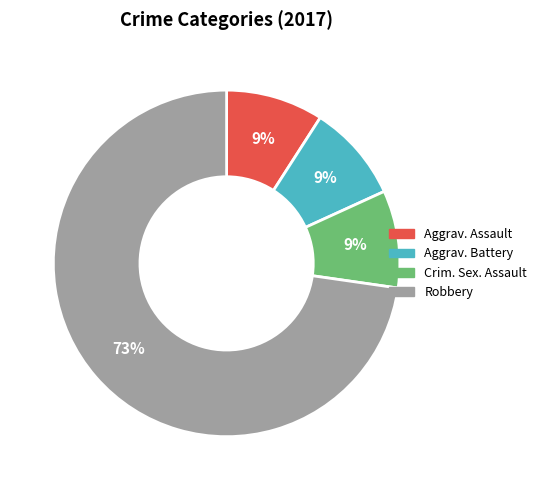

To the nearest percent, what is the difference between the largest and smallest slice percentages?

64%